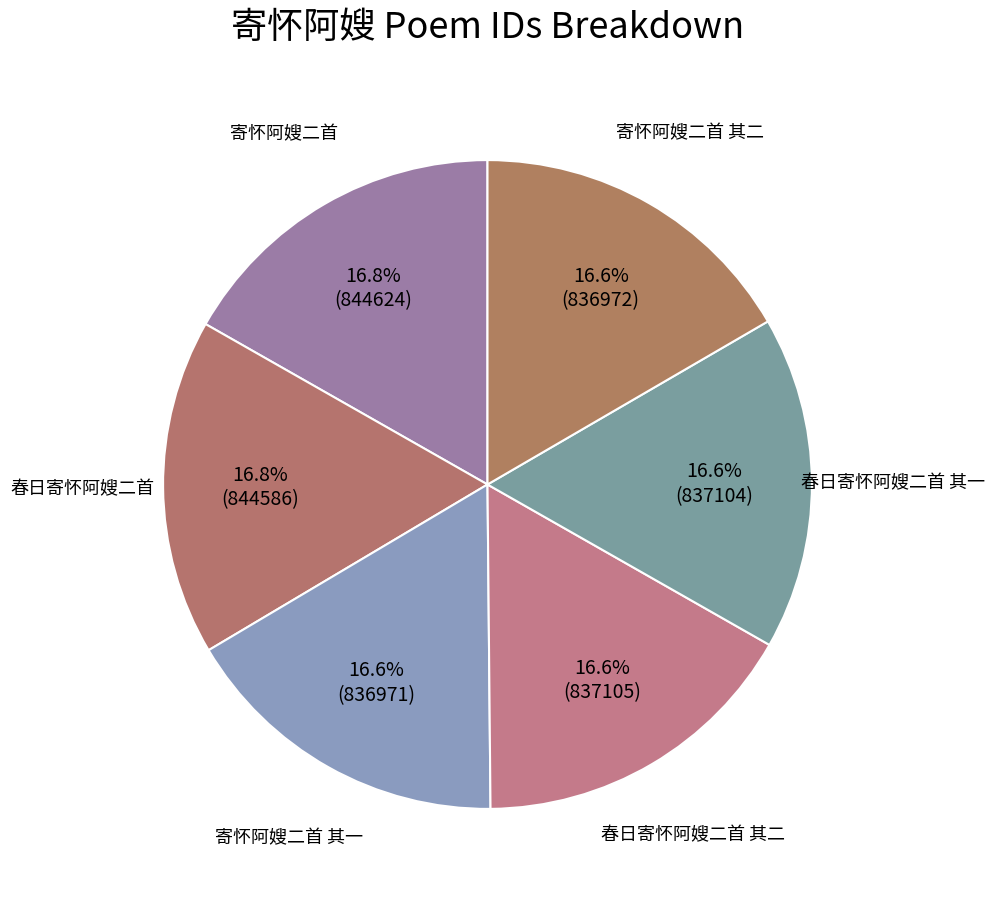

Count the number of slices in the pie.

6